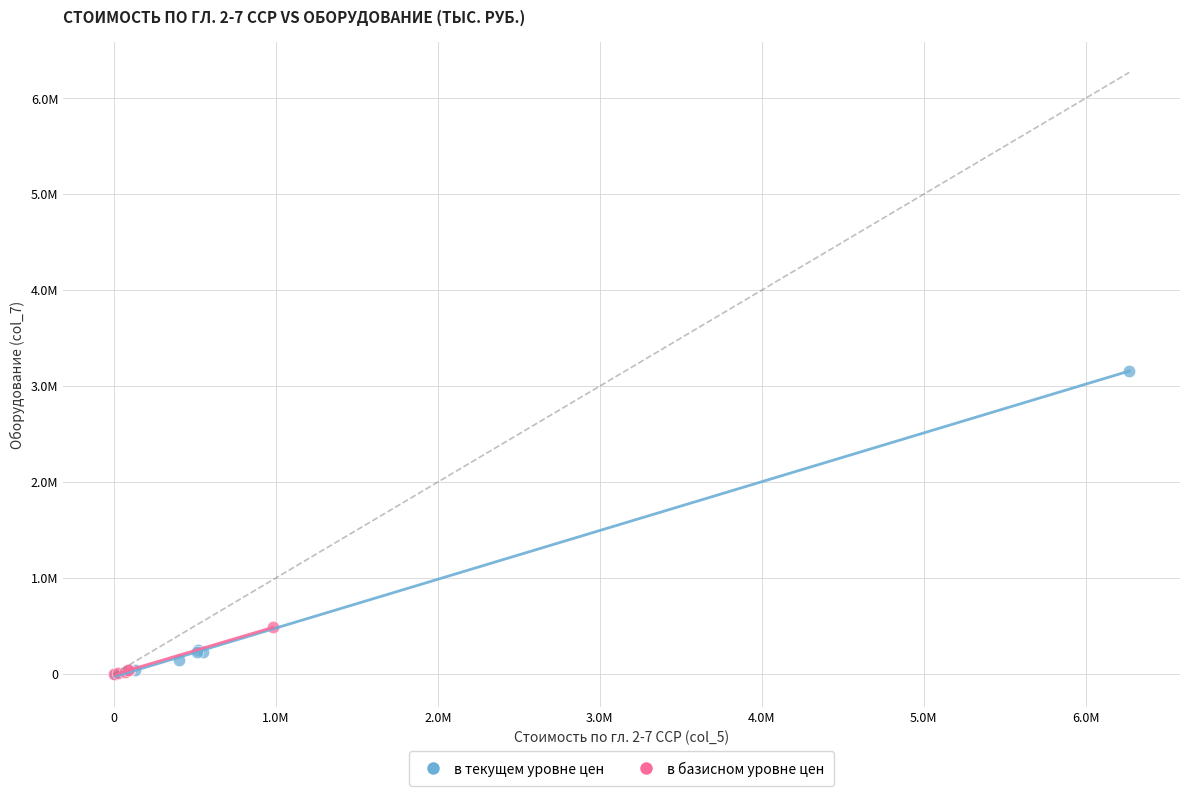

What are all the series names shown in the legend?

в текущем уровне цен, в базисном уровне цен